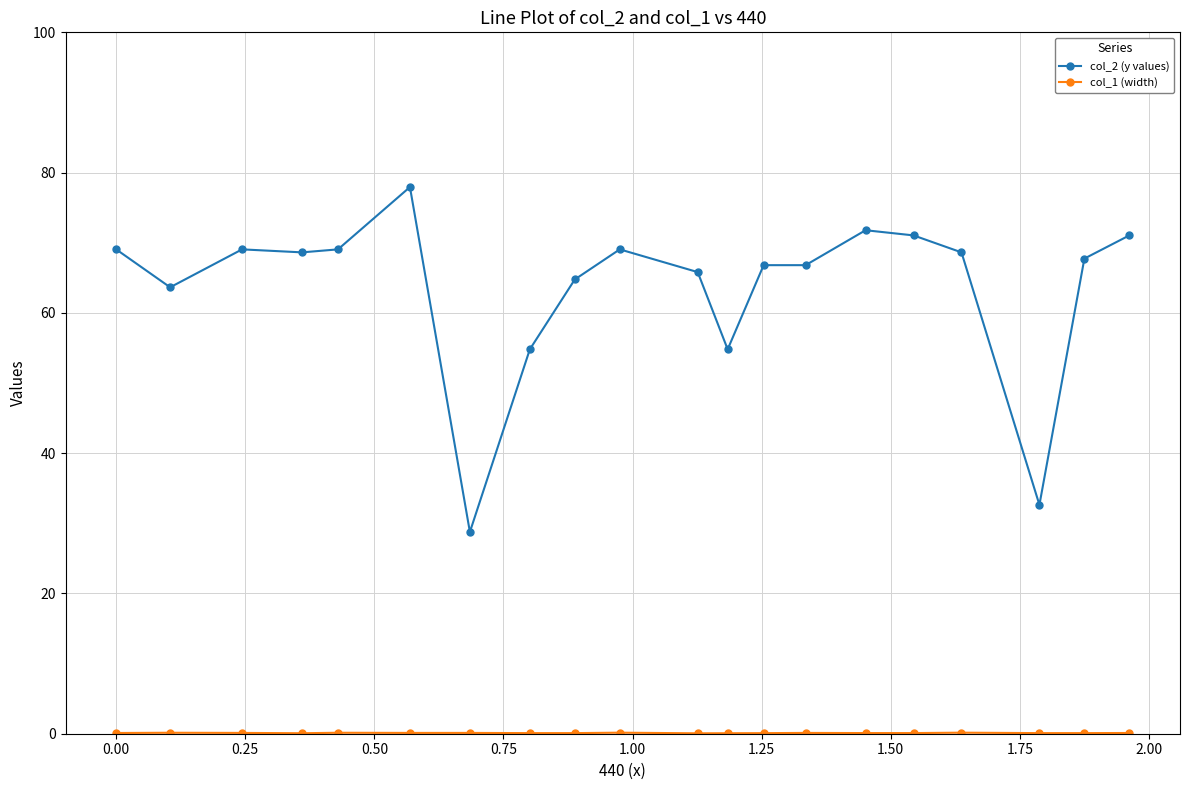

What is the minimum value for col_2 (y values)?

28.8